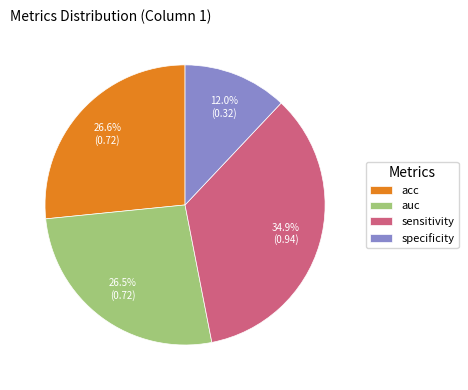

How many slices are in this pie chart?

4